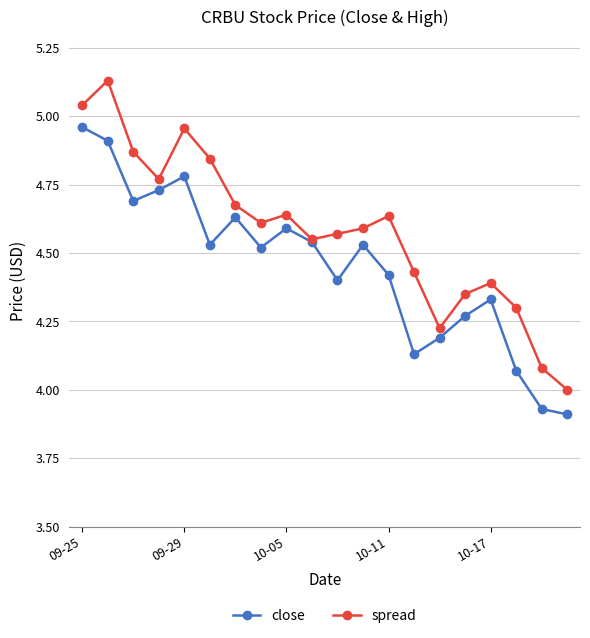

True or false: close has more than 2 points higher than both neighbors.

True